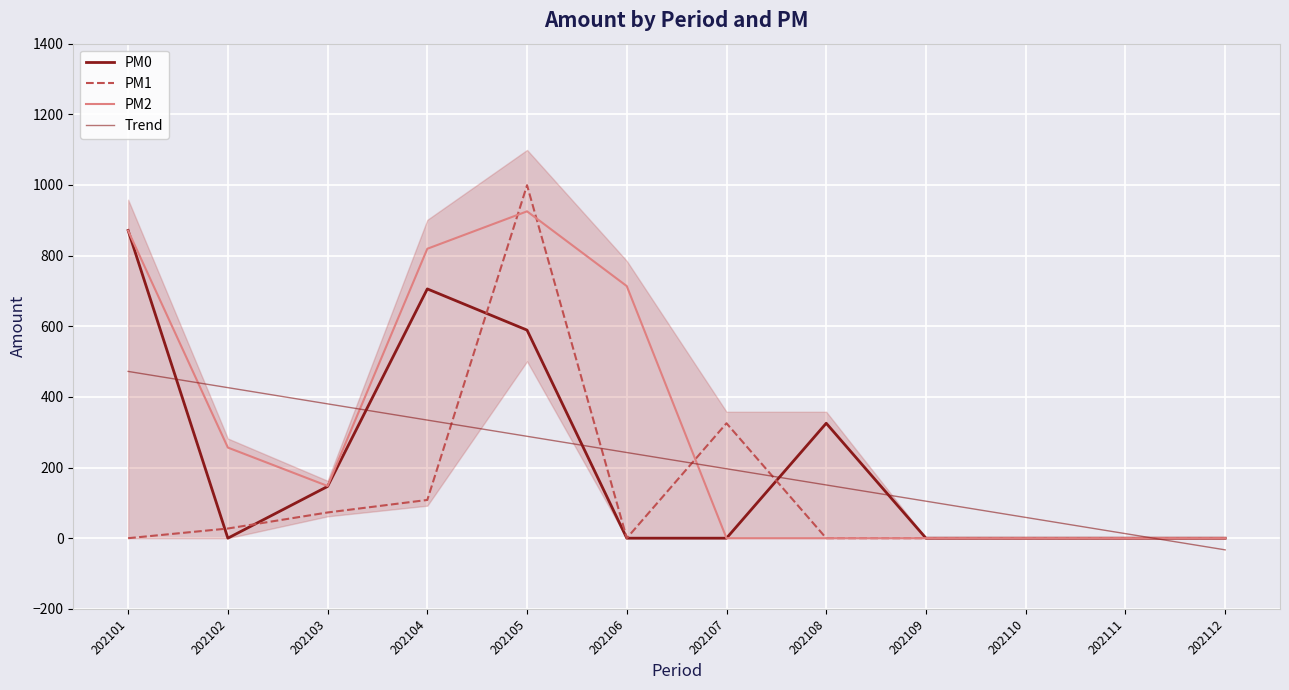

What is the difference between the maximum and minimum values in the Trend series?

505.2